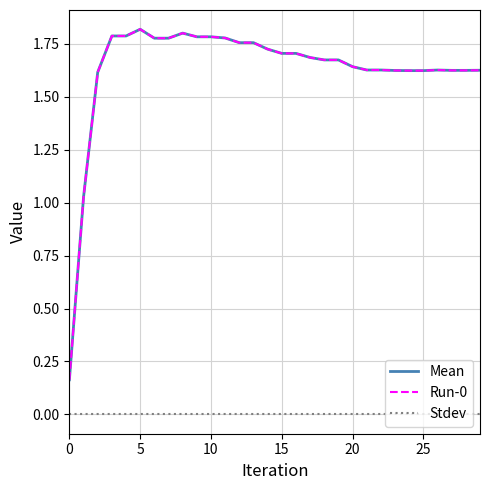

Reading left to right, what are all the values shown in this chart?

Mean: 0.2	1.0	1.6	1.8	1.8	1.8	1.8	1.8	1.8	1.8	1.8	1.8	1.8	1.8	1.7	1.7	1.7	1.7	1.7	1.7	1.6	1.6	1.6	1.6	1.6	1.6	1.6	1.6	1.6	1.6
Run-0: 0.2	1.0	1.6	1.8	1.8	1.8	1.8	1.8	1.8	1.8	1.8	1.8	1.8	1.8	1.7	1.7	1.7	1.7	1.7	1.7	1.6	1.6	1.6	1.6	1.6	1.6	1.6	1.6	1.6	1.6
Stdev: 0.0	0.0	0.0	0.0	0.0	0.0	0.0	0.0	0.0	0.0	0.0	0.0	0.0	0.0	0.0	0.0	0.0	0.0	0.0	0.0	0.0	0.0	0.0	0.0	0.0	0.0	0.0	0.0	0.0	0.0